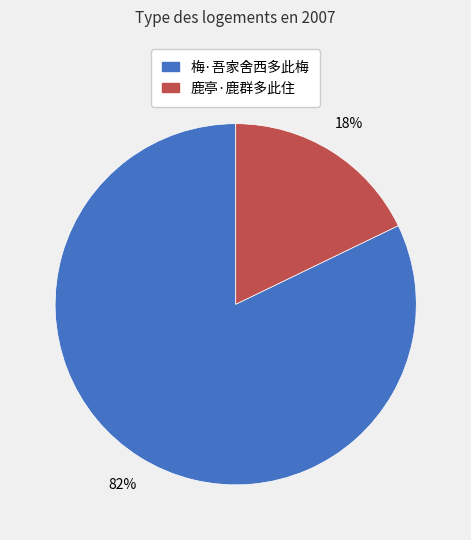

Rank the categories by value from highest to lowest.

梅·吾家舍西多此梅, 鹿亭·鹿群多此住